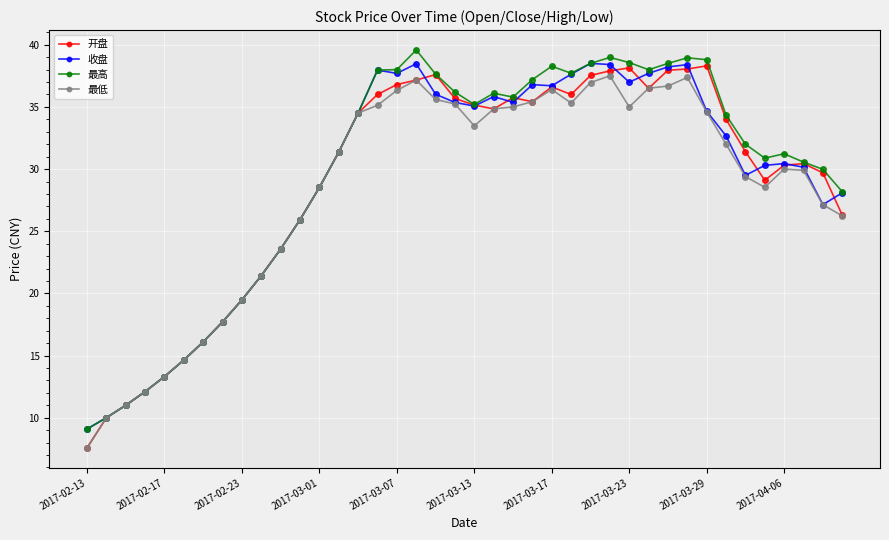

True or false: 最低 has more than 0 interior local peaks.

True